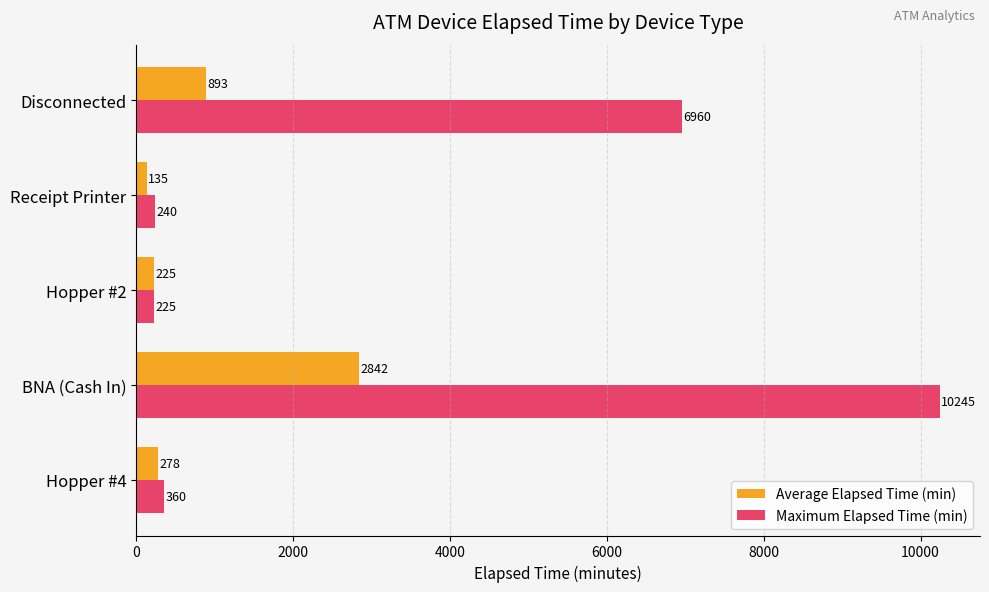

At which label is Maximum Elapsed Time (min) closest to 5235?

Disconnected